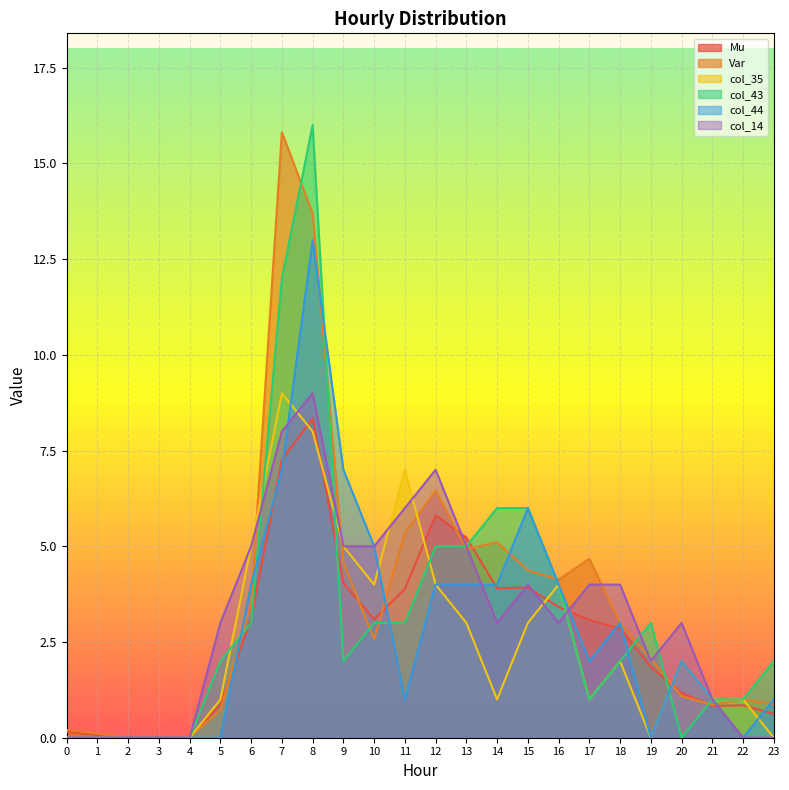

True or false: col_43 has a value of 1.0 at 18.

False